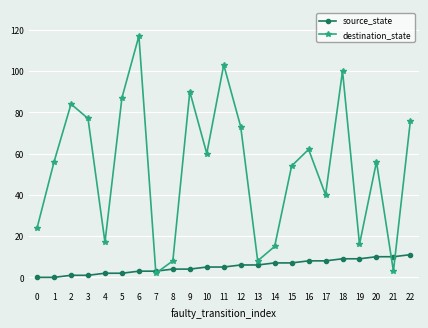

How many categories are shown in the chart?

23